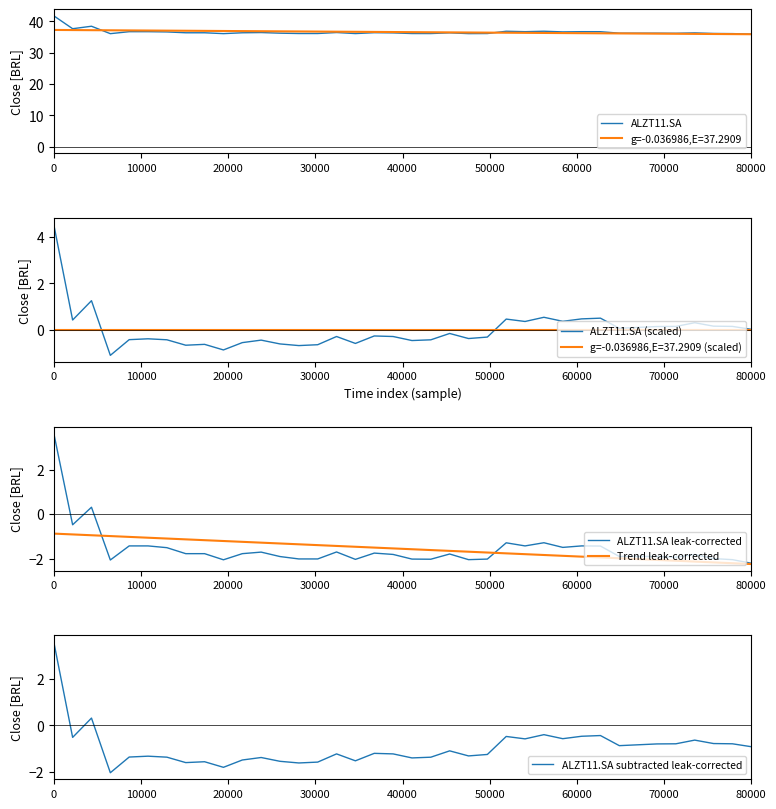

What is the highest value of the Trend leak-corrected series?

-0.9